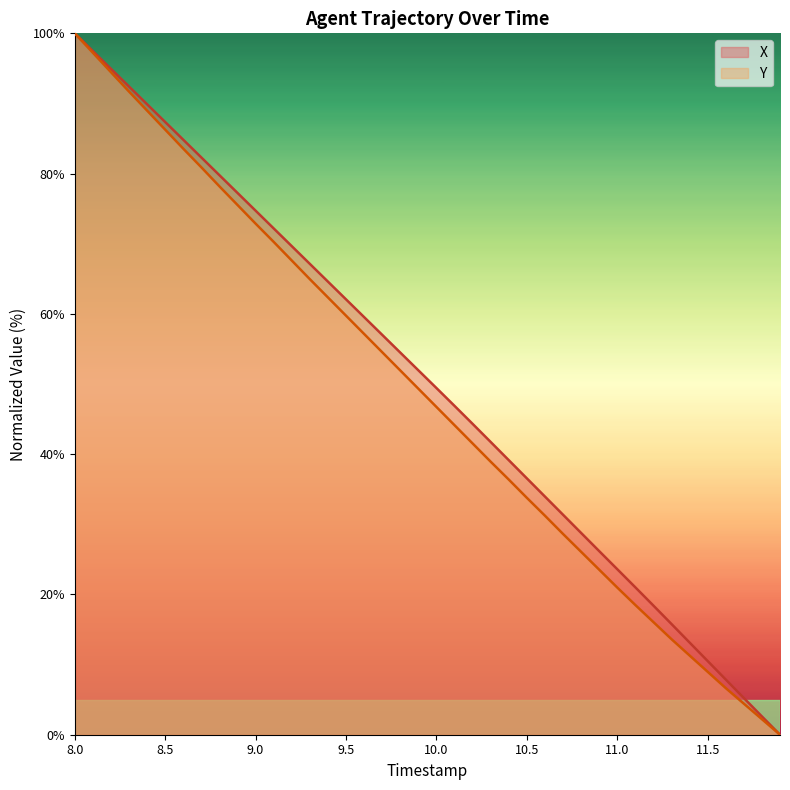

Which label corresponds to the largest value in the chart?

8.0